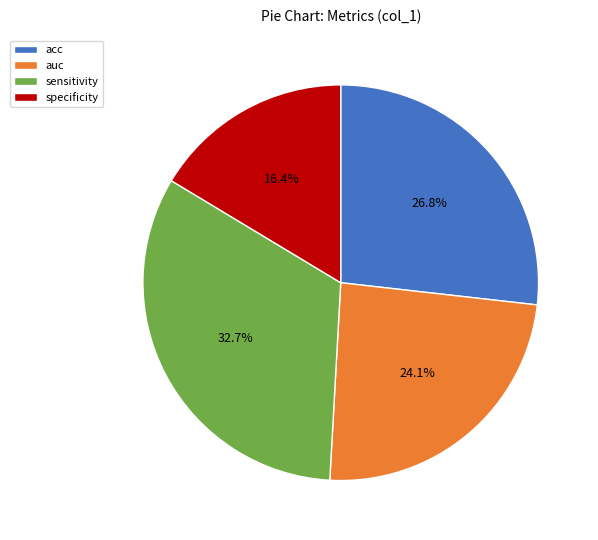

Count the number of slices in the pie.

4